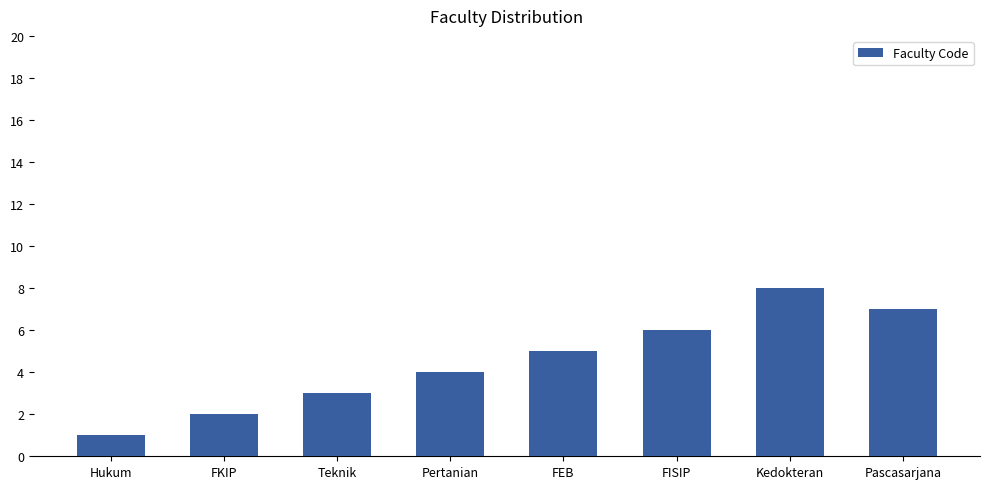

How many bars are there in total?

8